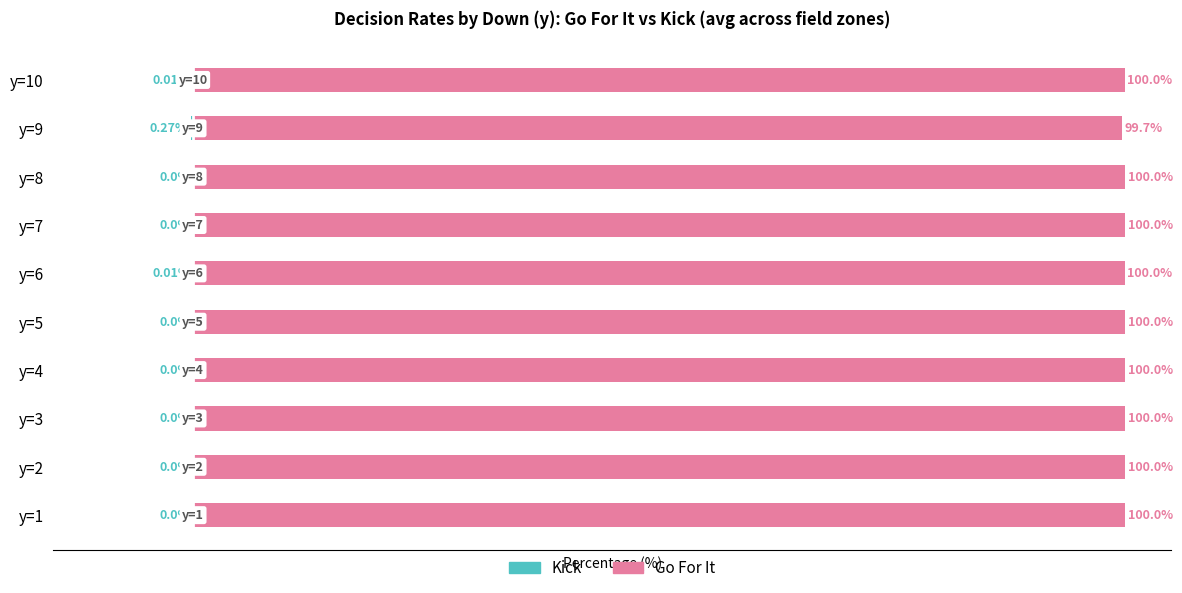

True or false: Kick has a value of -0.0 at y=10.

False